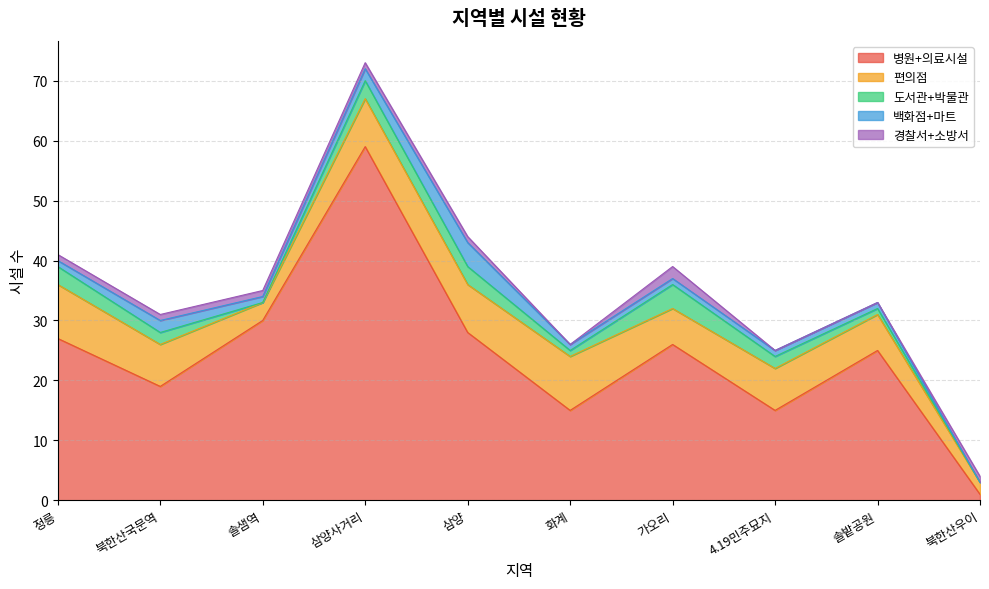

What is the label of the 8th point from the left?

4.19민주묘지